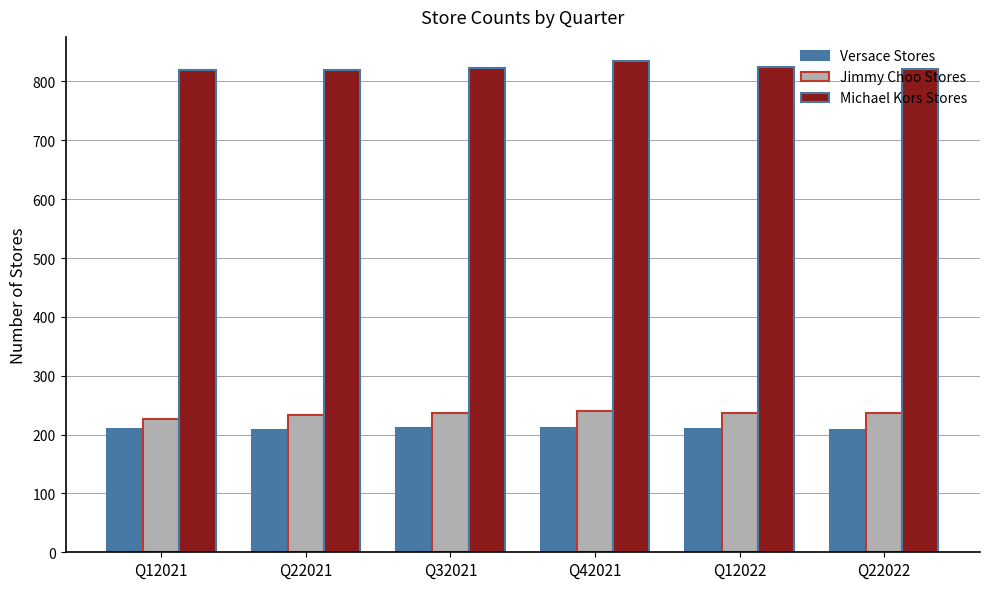

Is the value of Jimmy Choo Stores at Q32021 greater than the value of Michael Kors Stores at Q42021?

No